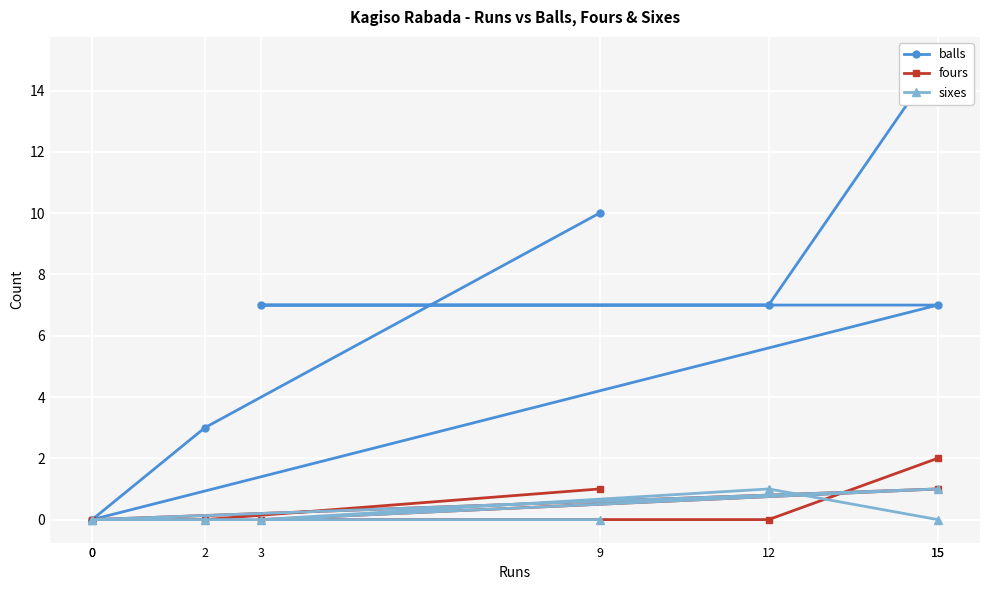

True or false: balls has a value of 10 at 15.

False